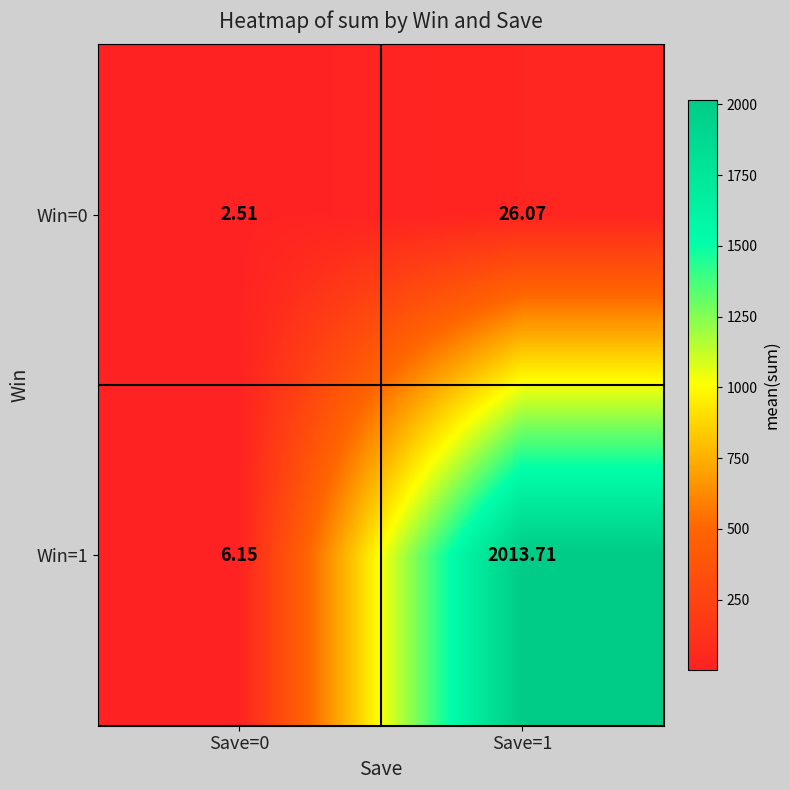

How many distinct data groups are displayed?

2